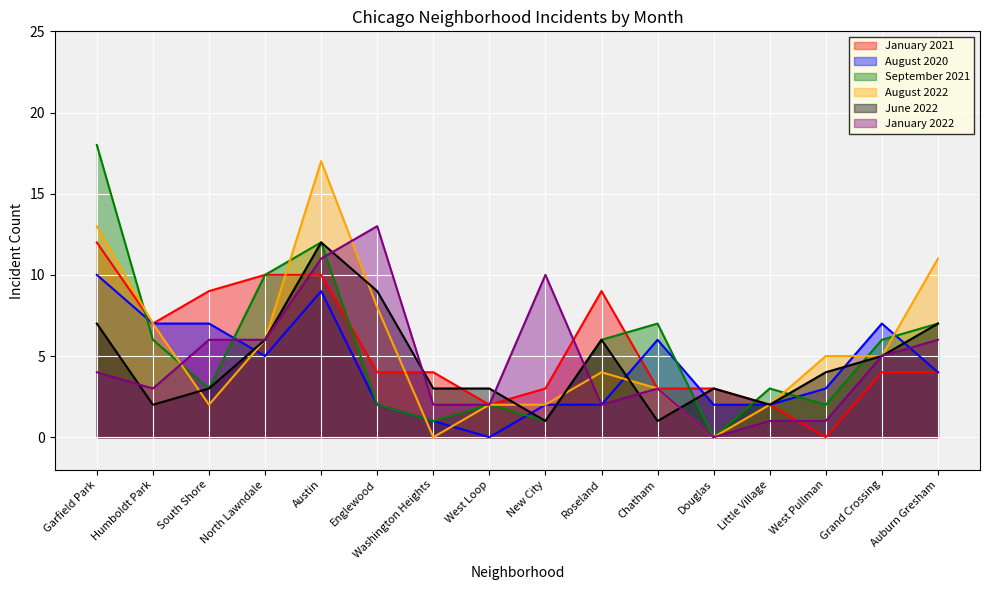

Reading left to right, extract all data points from this chart.

January 2021: Garfield Park=12	Humboldt Park=7	South Shore=9	North Lawndale=10	Austin=10	Englewood=4	Washington Heights=4	West Loop=2	New City=3	Roseland=9	Chatham=3	Douglas=3	Little Village=2	West Pullman=0	Grand Crossing=4	Auburn Gresham=4
August 2020: Garfield Park=10	Humboldt Park=7	South Shore=7	North Lawndale=5	Austin=9	Englewood=2	Washington Heights=1	West Loop=0	New City=2	Roseland=2	Chatham=6	Douglas=2	Little Village=2	West Pullman=3	Grand Crossing=7	Auburn Gresham=4
September 2021: Garfield Park=18	Humboldt Park=6	South Shore=3	North Lawndale=10	Austin=12	Englewood=2	Washington Heights=1	West Loop=2	New City=1	Roseland=6	Chatham=7	Douglas=0	Little Village=3	West Pullman=2	Grand Crossing=6	Auburn Gresham=7
August 2022: Garfield Park=13	Humboldt Park=7	South Shore=2	North Lawndale=6	Austin=17	Englewood=8	Washington Heights=0	West Loop=2	New City=2	Roseland=4	Chatham=3	Douglas=0	Little Village=2	West Pullman=5	Grand Crossing=5	Auburn Gresham=11
June 2022: Garfield Park=7	Humboldt Park=2	South Shore=3	North Lawndale=6	Austin=12	Englewood=9	Washington Heights=3	West Loop=3	New City=1	Roseland=6	Chatham=1	Douglas=3	Little Village=2	West Pullman=4	Grand Crossing=5	Auburn Gresham=7
January 2022: Garfield Park=4	Humboldt Park=3	South Shore=6	North Lawndale=6	Austin=11	Englewood=13	Washington Heights=2	West Loop=2	New City=10	Roseland=2	Chatham=3	Douglas=0	Little Village=1	West Pullman=1	Grand Crossing=5	Auburn Gresham=6